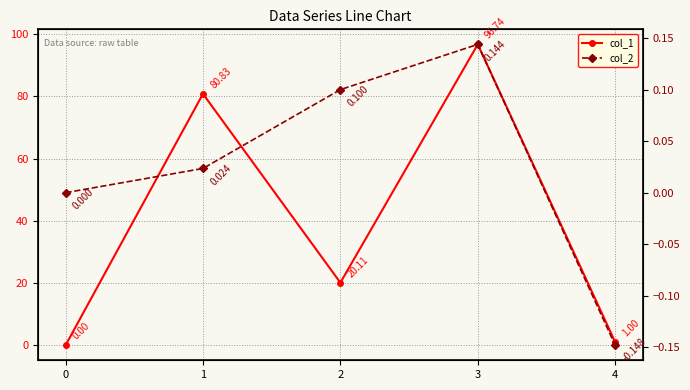

True or false: col_1 and col_2 intersect in this chart.

False